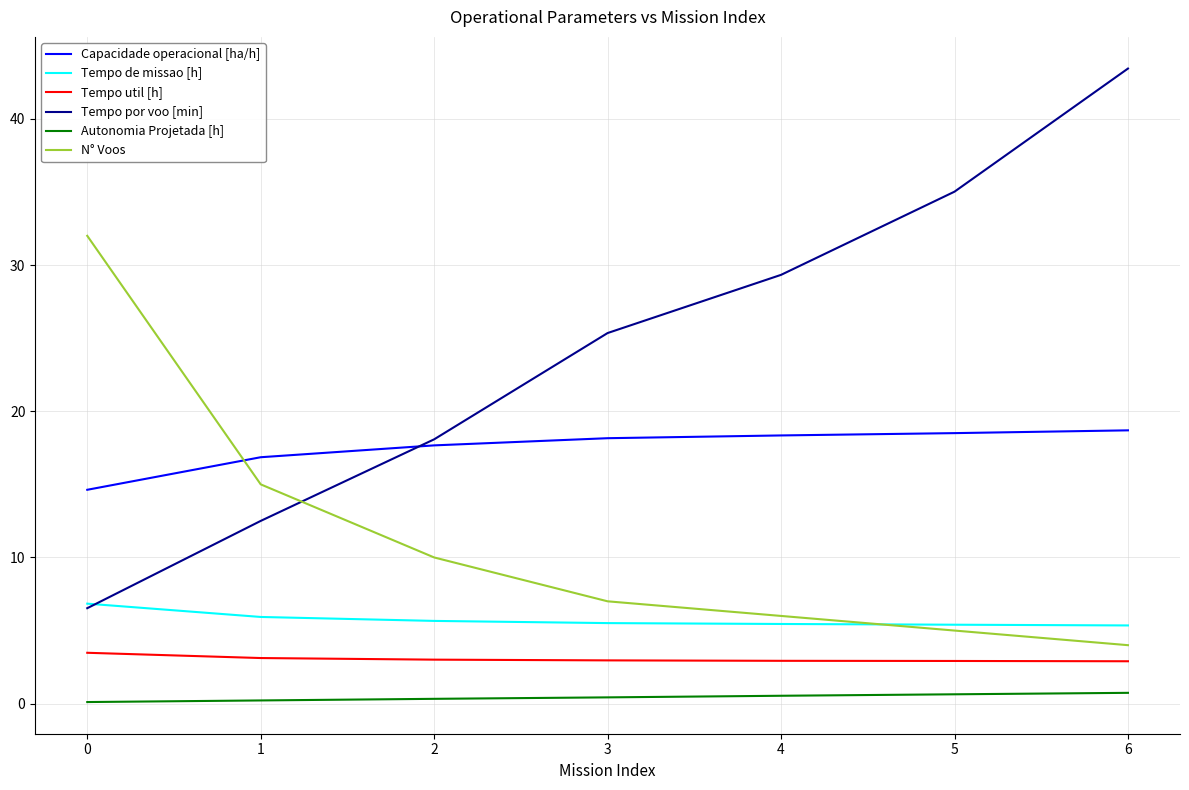

What are all the series names shown in the legend?

Capacidade operacional [ha/h], Tempo de missao [h], Tempo util [h], Tempo por voo [min], Autonomia Projetada [h], N° Voos